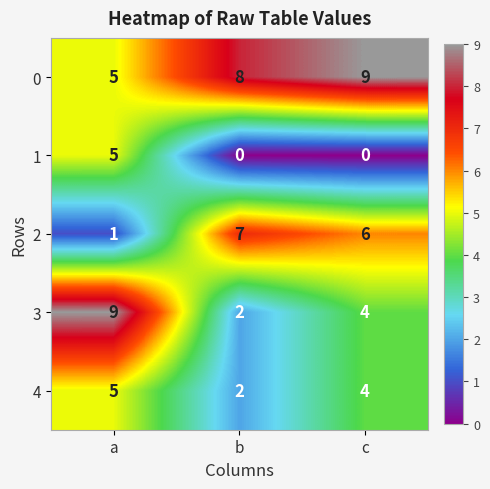

The 2 series shows 1 at a. True or false?

True